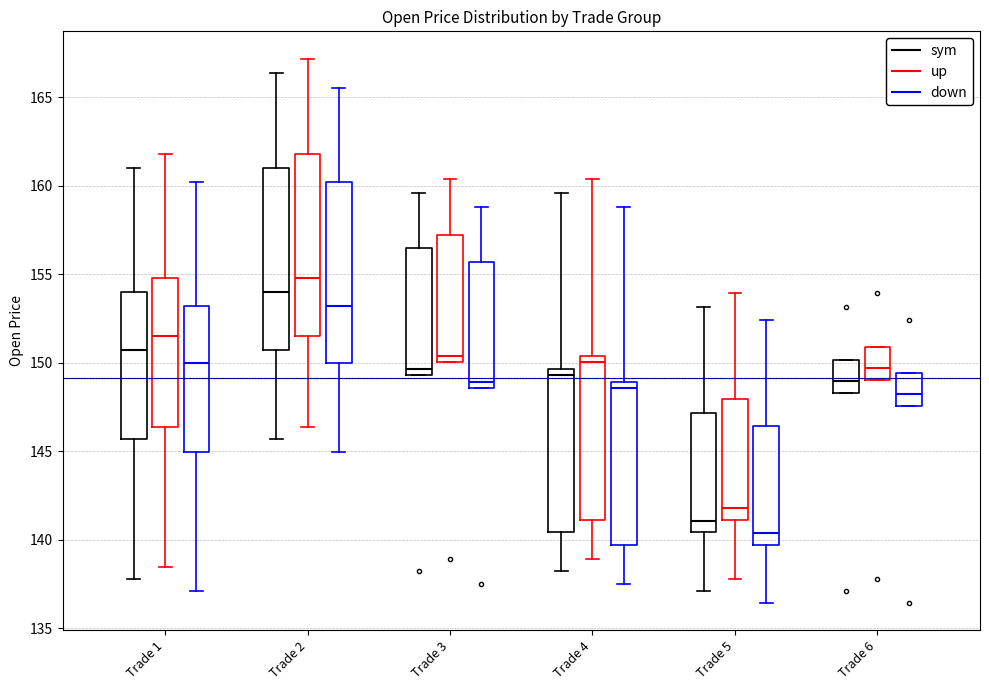

Reading left to right, transcribe this box plot: for each box, give where its median line is, the range the box spans, and where its two whiskers end, as read against the y-axis. The values are not printed on the chart, so give them approximately, as read against the axis.

Trade 1 (sym): median 150.5, box 145.5 to 154.0, whiskers 138.0 to 161.0
Trade 1 (up): median 151.5, box 146.5 to 155.0, whiskers 138.5 to 162.0
Trade 1 (down): median 150.0, box 145.0 to 153.0, whiskers 137.0 to 160.0
Trade 2 (sym): median 154.0, box 150.5 to 161.0, whiskers 145.5 to 166.5
Trade 2 (up): median 155.0, box 151.5 to 162.0, whiskers 146.5 to 167.0
Trade 2 (down): median 153.0, box 150.0 to 160.0, whiskers 145.0 to 165.5
Trade 3 (sym): median 149.5 (just above the box's lower edge), box 149.5 to 156.5, whiskers 149.5 to 159.5
Trade 3 (up): median 150.5, box 150.0 to 157.5, whiskers 150.0 to 160.5
Trade 3 (down): median 149.0, box 148.5 to 155.5, whiskers 148.5 to 159.0
Trade 4 (sym): median 149.5 (just below the box's upper edge), box 140.5 to 149.5, whiskers 138.0 to 159.5
Trade 4 (up): median 150.0, box 141.0 to 150.5, whiskers 139.0 to 160.5
Trade 4 (down): median 148.5, box 139.5 to 149.0, whiskers 137.5 to 159.0
Trade 5 (sym): median 141.0, box 140.5 to 147.0, whiskers 137.0 to 153.0
Trade 5 (up): median 142.0, box 141.0 to 148.0, whiskers 138.0 to 154.0
Trade 5 (down): median 140.5, box 139.5 to 146.5, whiskers 136.5 to 152.5
Trade 6 (sym): median 149.0, box 148.5 to 150.0, whiskers 148.5 to 150.0
Trade 6 (up): median 149.5, box 149.0 to 151.0, whiskers 149.0 to 151.0
Trade 6 (down): median 148.0, box 147.5 to 149.5, whiskers 147.5 to 149.5